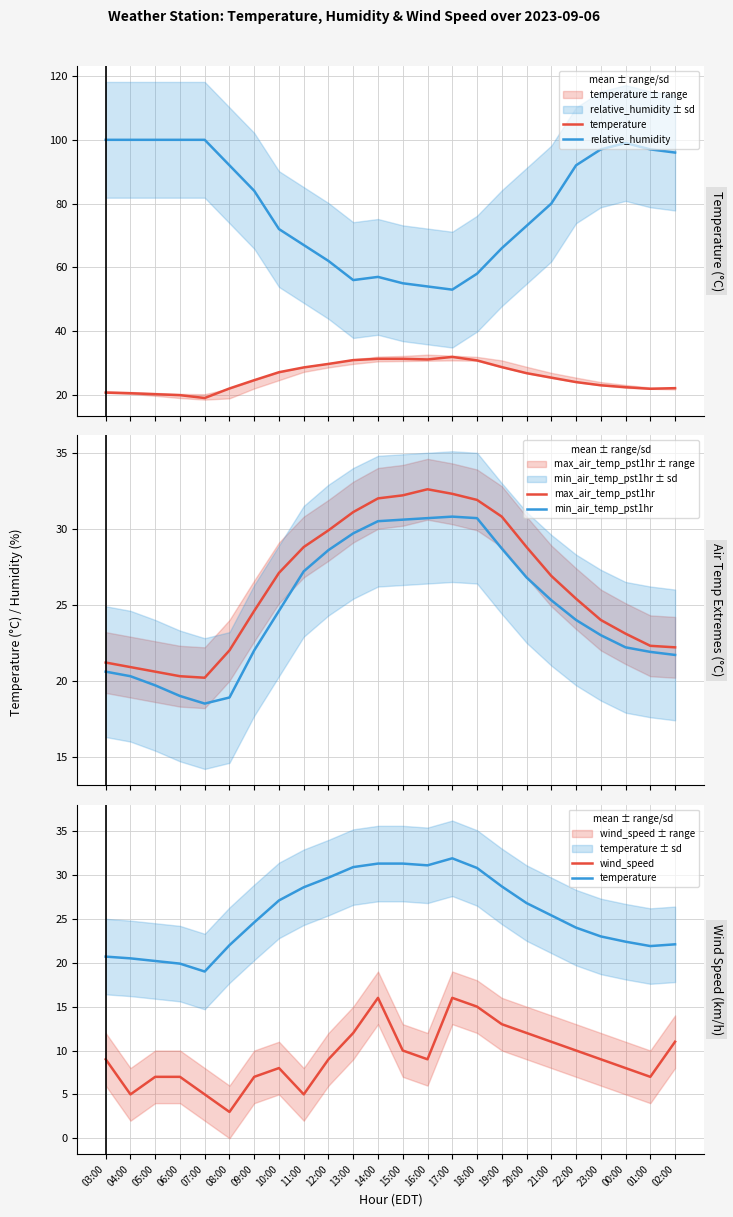

The wind_speed series shows 5.2 at 13:00. True or false?

False